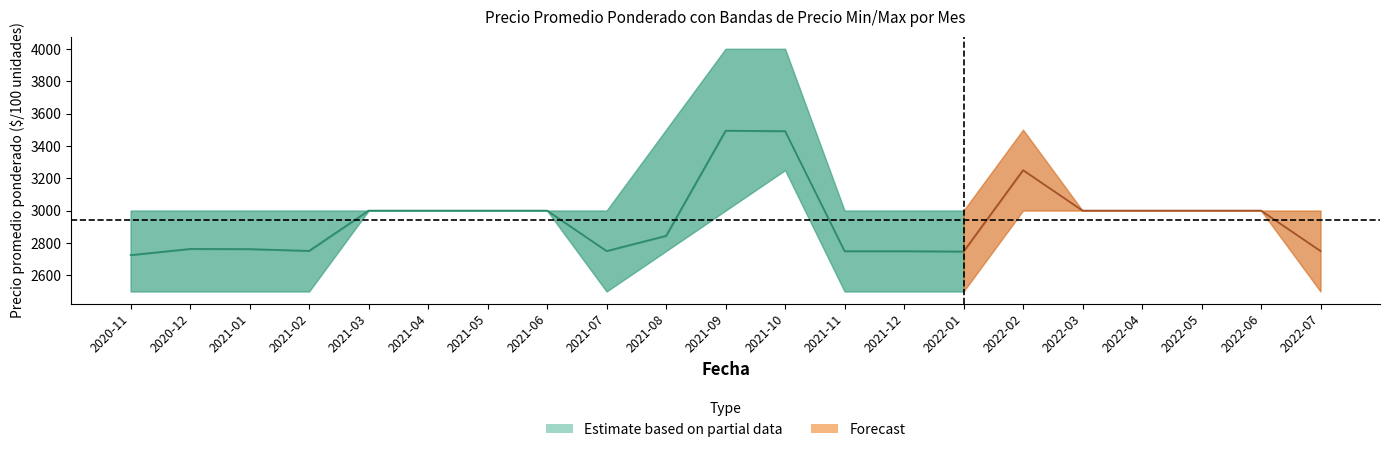

The Precio promedio ponderado mean series shows 2762 at 2021-01. True or false?

True